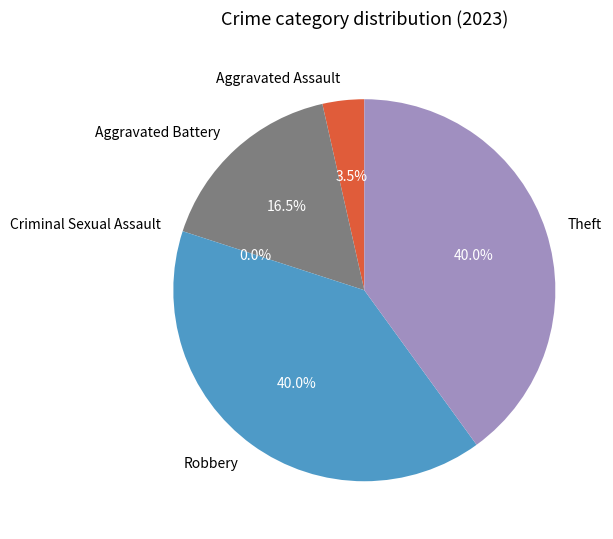

Does Theft account for over 50% of the chart?

No